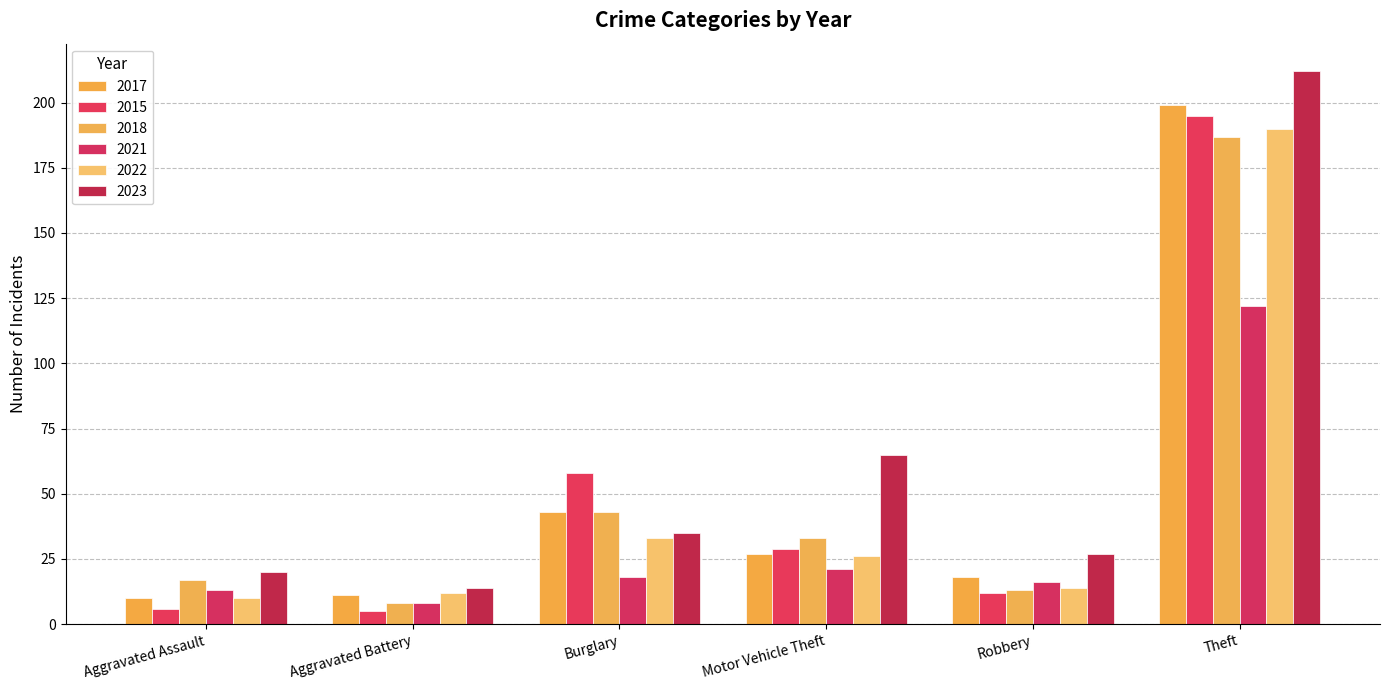

What is the spread (max minus min) of values at Aggravated Battery?

9